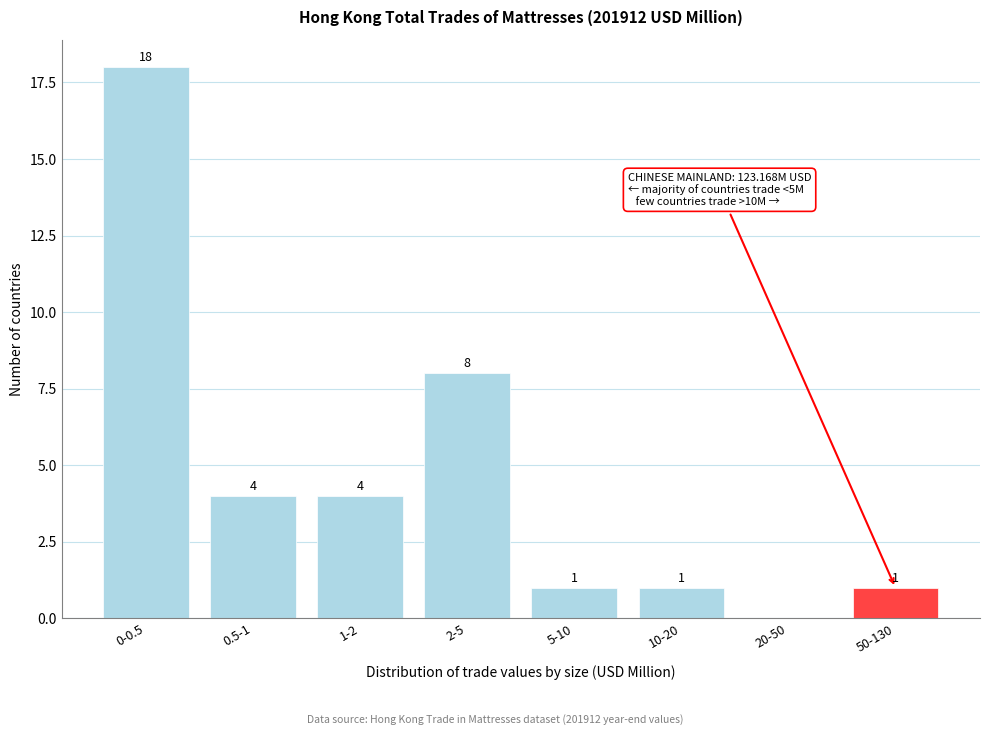

Reading left to right, extract all data points from this chart.

0-0.5=18	0.5-1=4	1-2=4	2-5=8	5-10=1	10-20=1	20-50=0	50-130=1